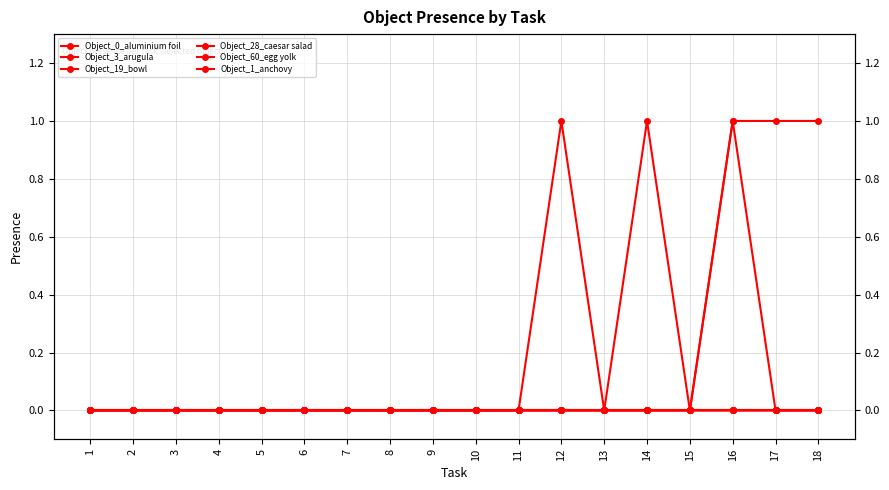

Which label corresponds to the smallest value in the chart?

1